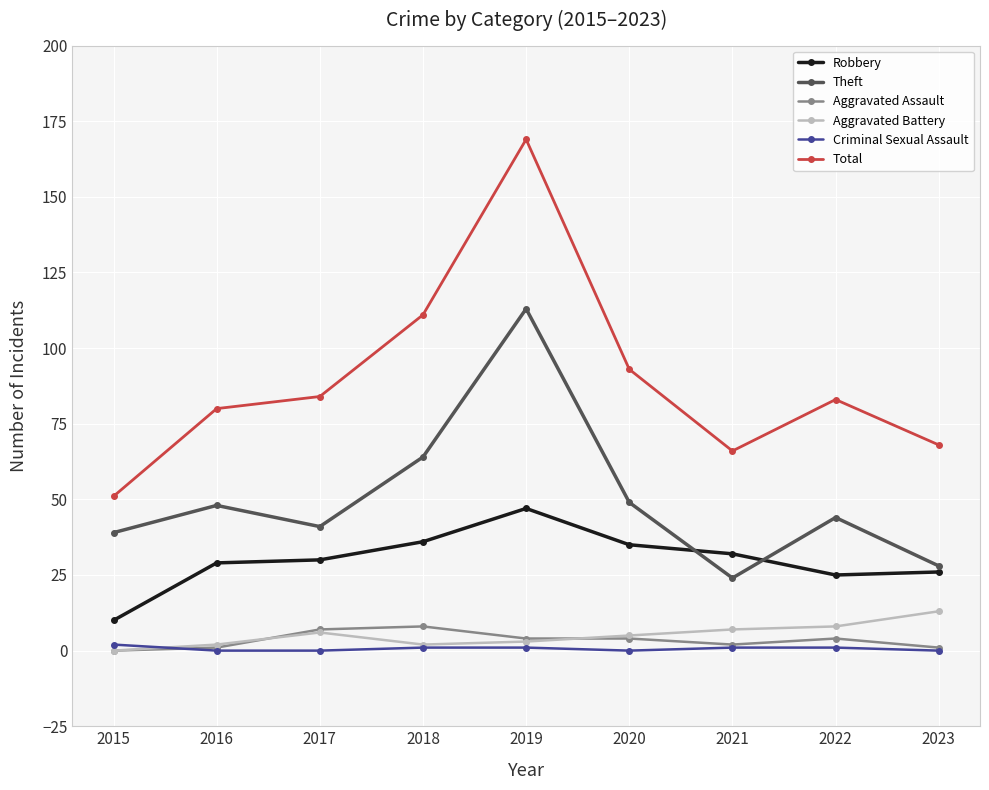

At which label does Total reach its minimum?

2015